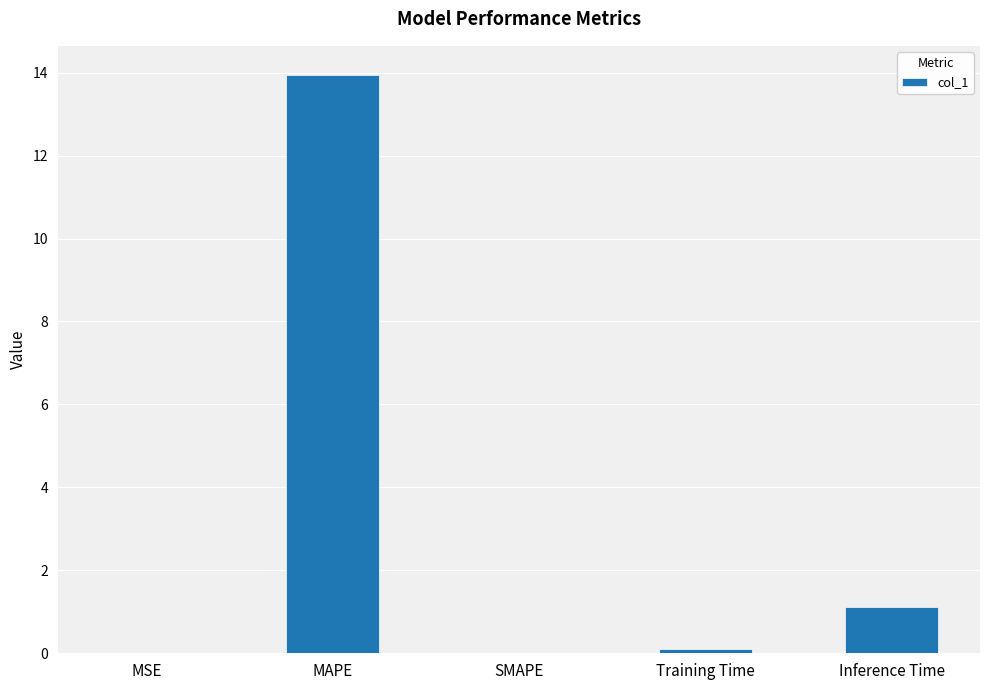

At which label is the value closest to 6?

Inference Time